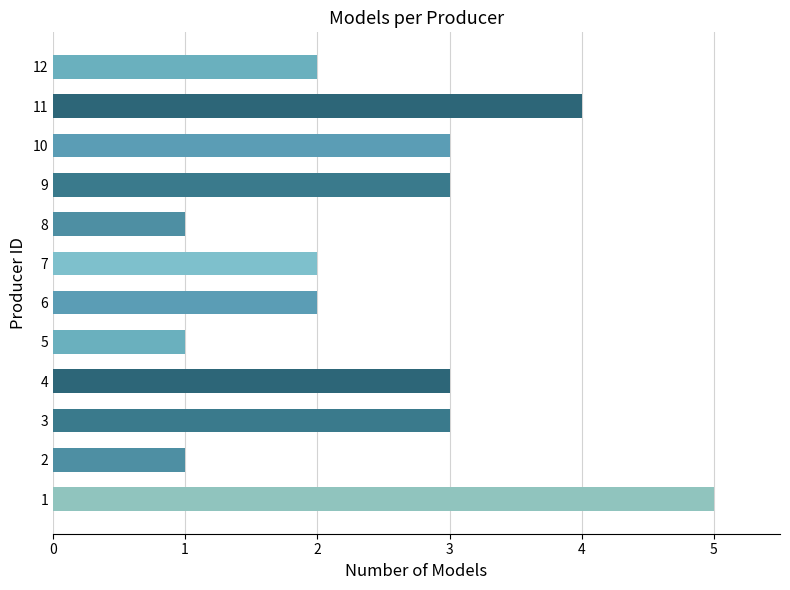

Is it true that the value at 9 is 5?

False